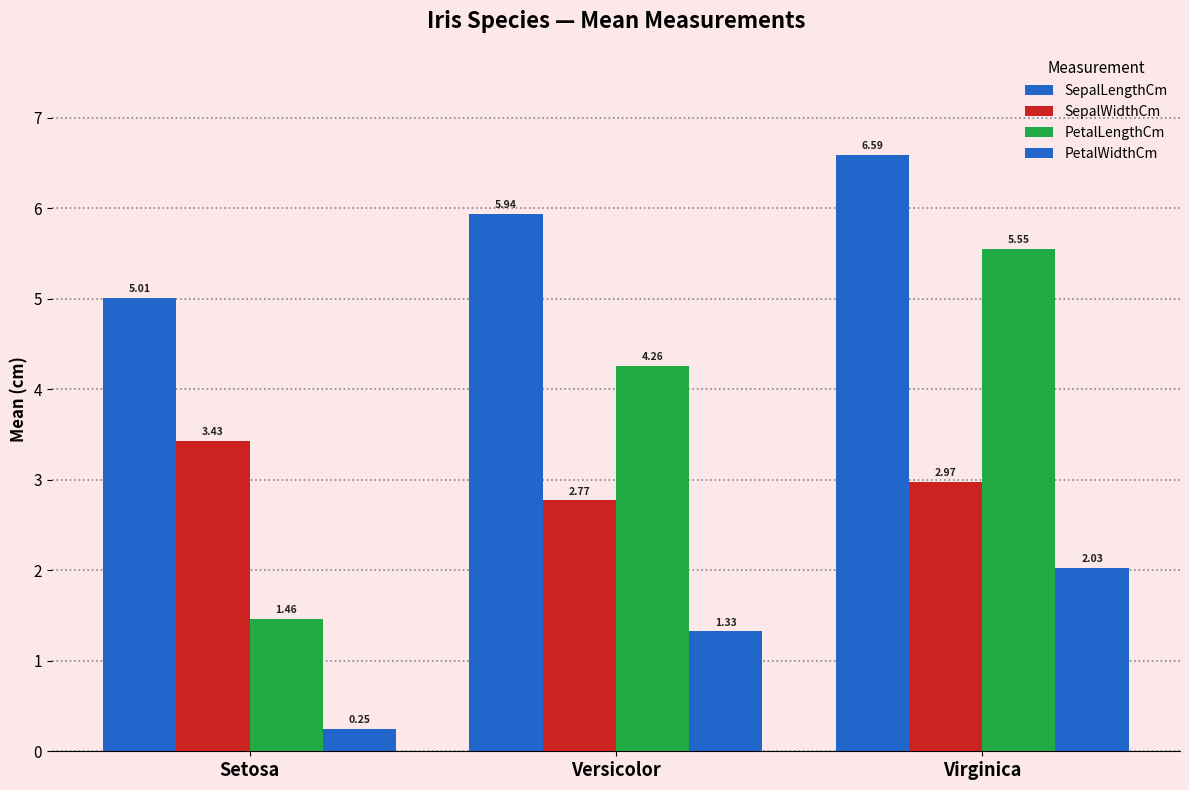

List the labels in order of PetalLengthCm value, smallest first.

Setosa, Versicolor, Virginica